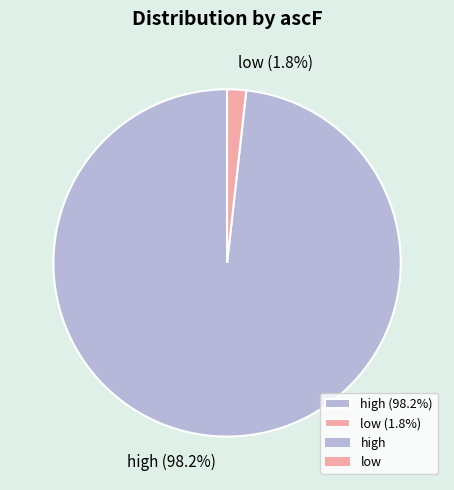

To the nearest percent, what percentage of the pie is high?

98%